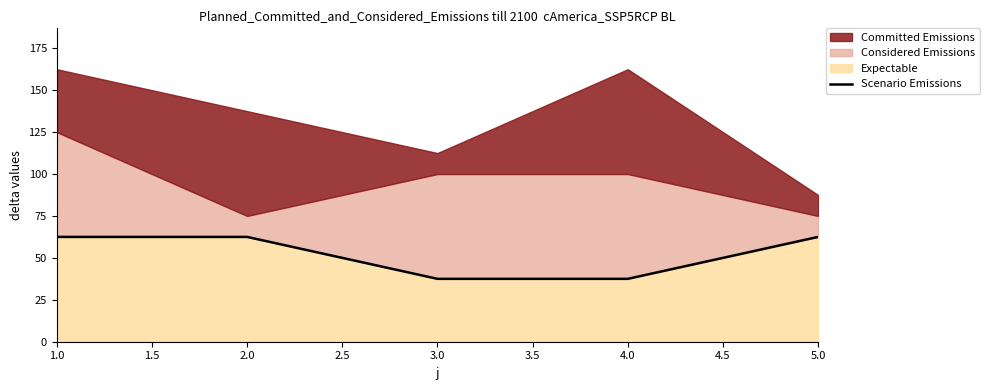

What is the minimum value shown in the chart?

37.5